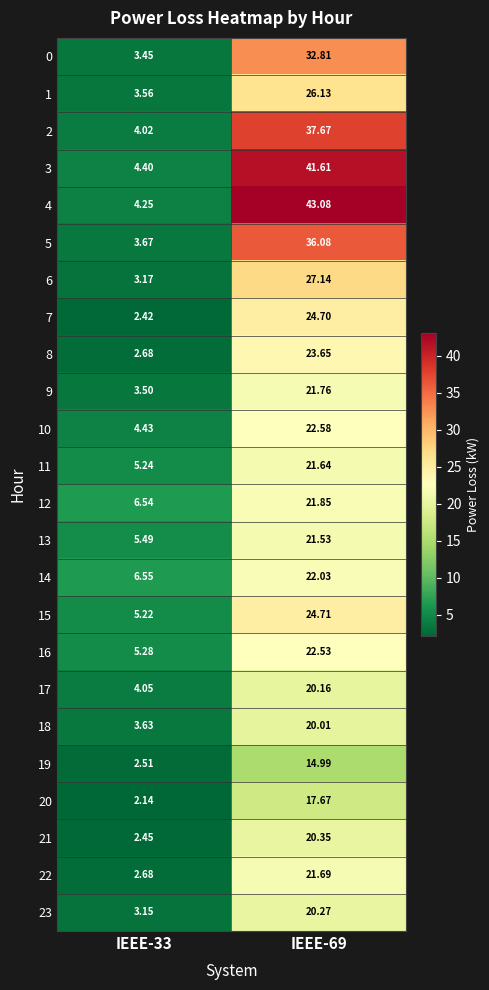

Is the value of 5 at IEEE-33 greater than the value of 12 at IEEE-69?

No